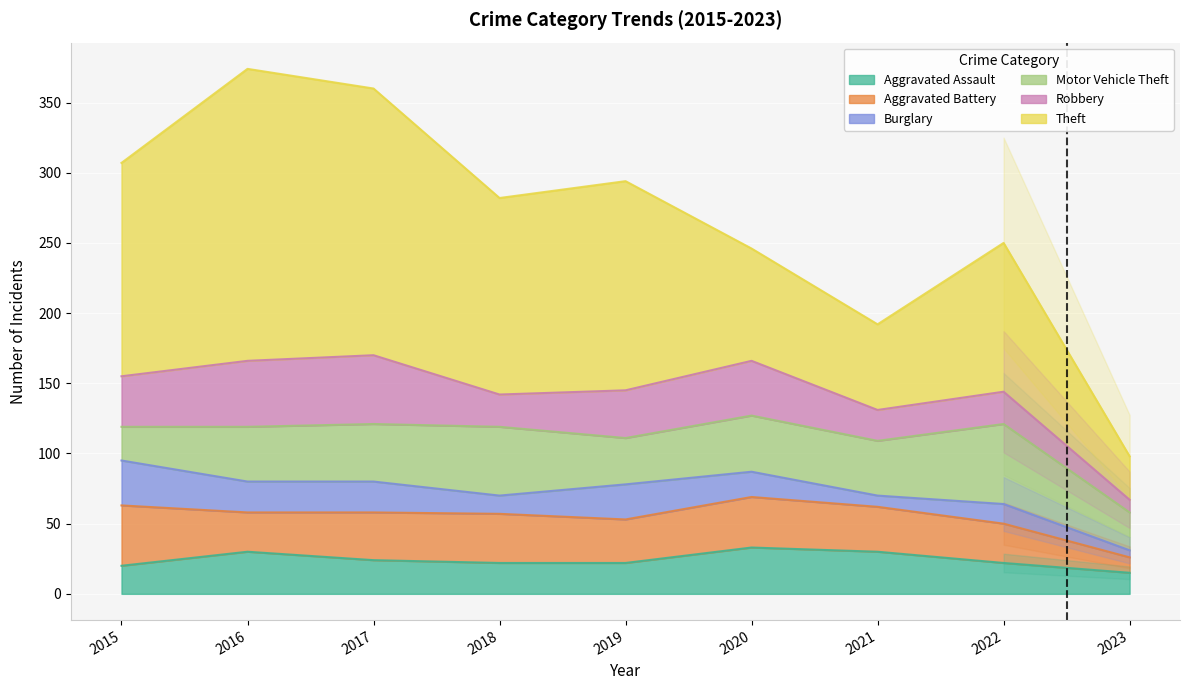

What is the sum of the Theft values at 2021 and 2019?

210